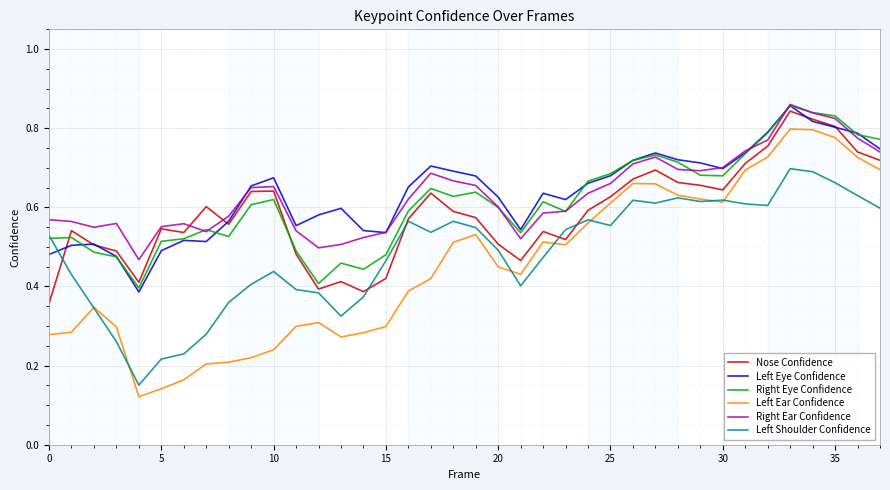

True or false: Left Ear Confidence and Left Shoulder Confidence intersect in this chart.

True